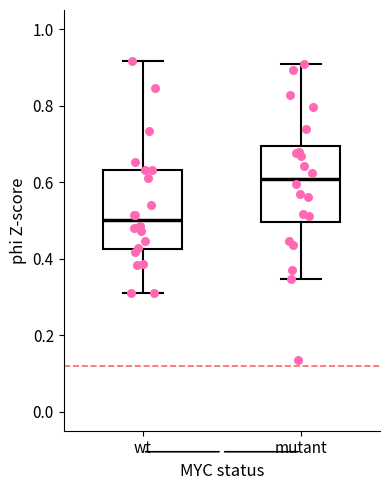

Which box has the highest median line?

mutant